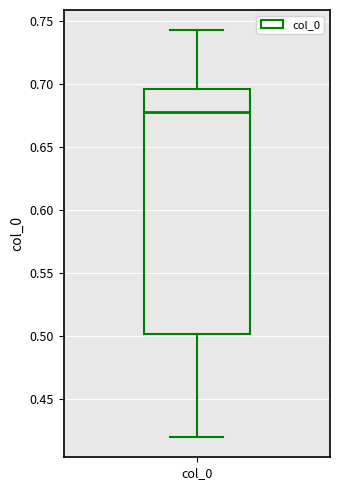

Transcribe this box plot: give where the median line is, the range the box spans, and where the two whiskers end, as read against the y-axis. The values are not printed on the chart, so give them approximately, as read against the axis.

median 0.680, box 0.500 to 0.695, whiskers 0.420 to 0.745